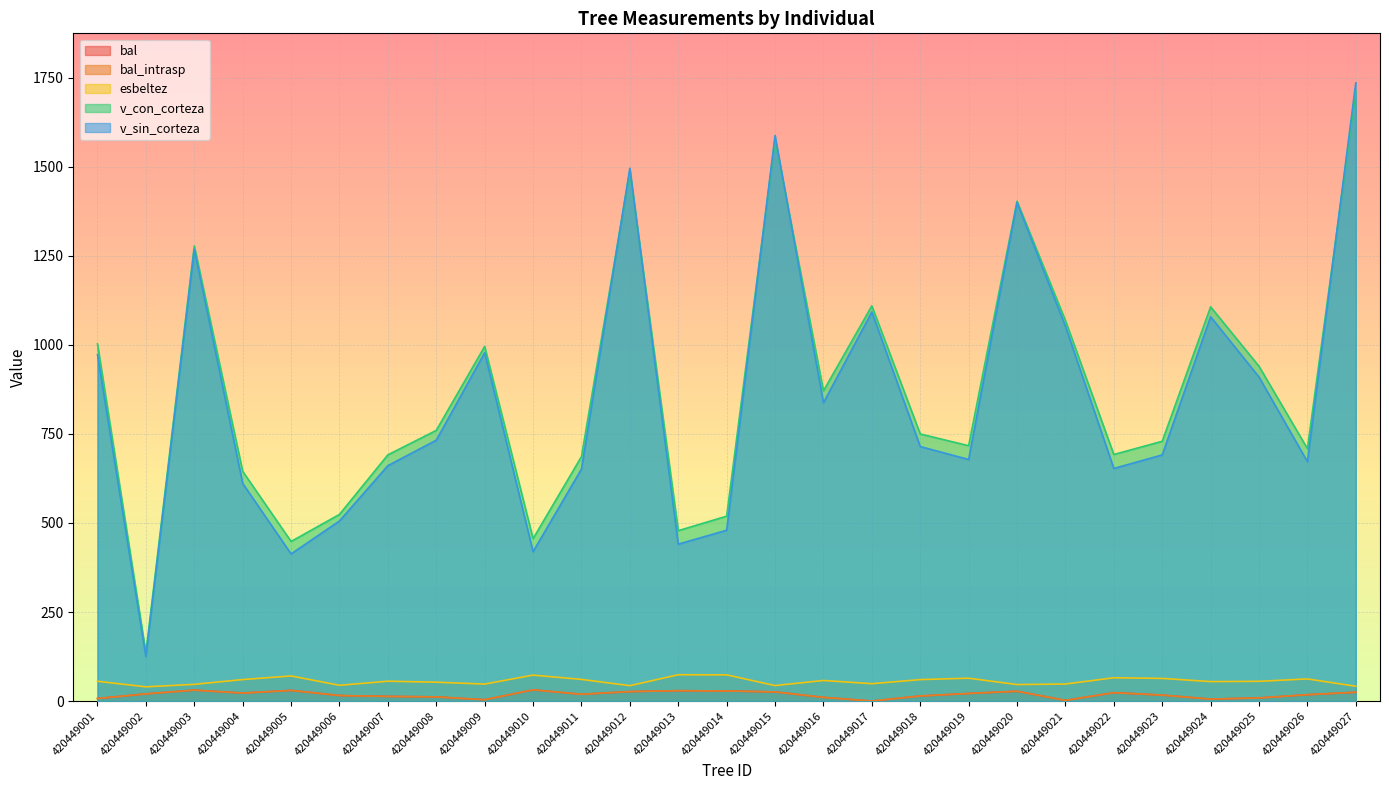

What value does the bal_intrasp series have at 420449022?

23.5